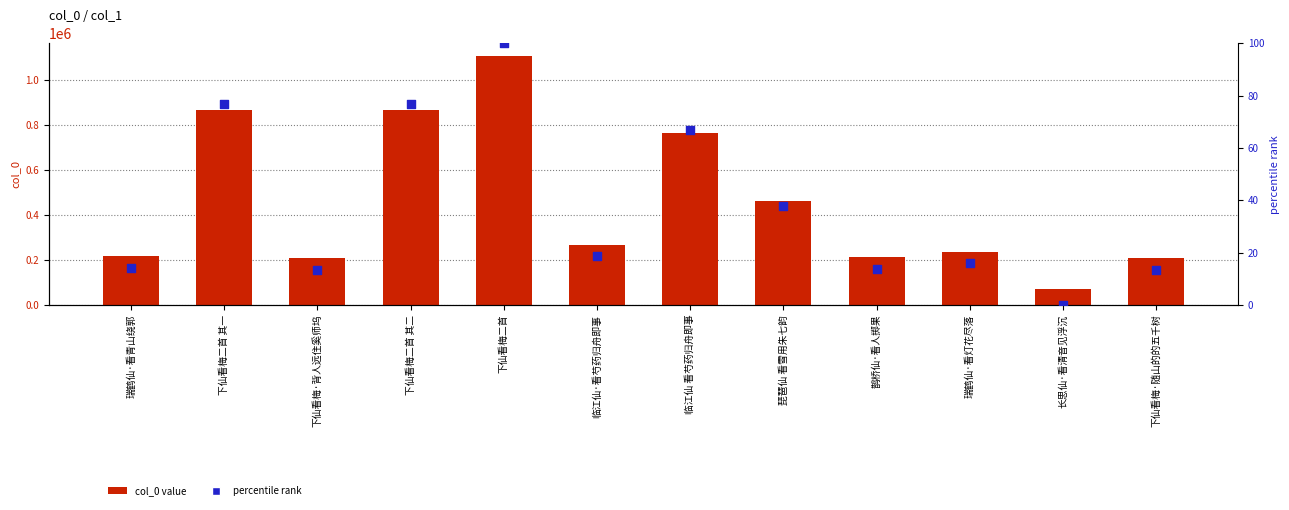

Which series has the largest total across all categories?

col_0 value